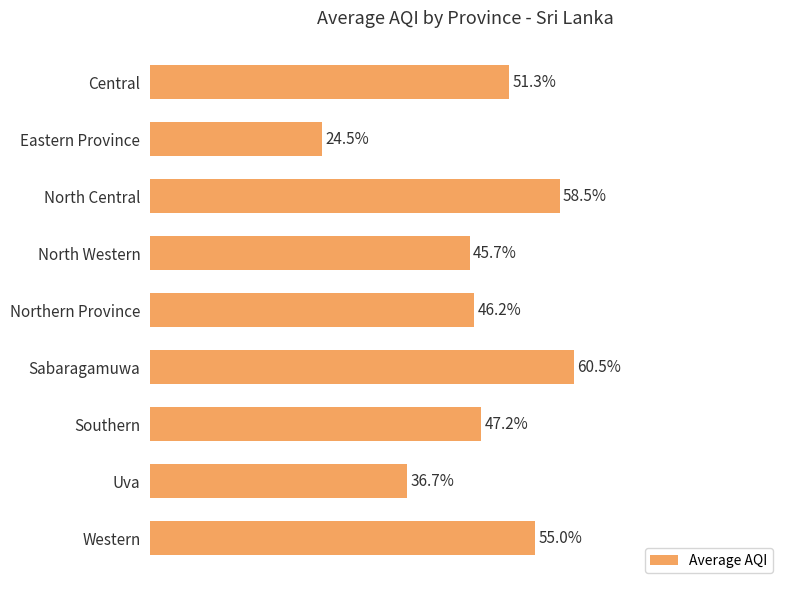

Are the bars grouped side by side (vs. stacked)?

No